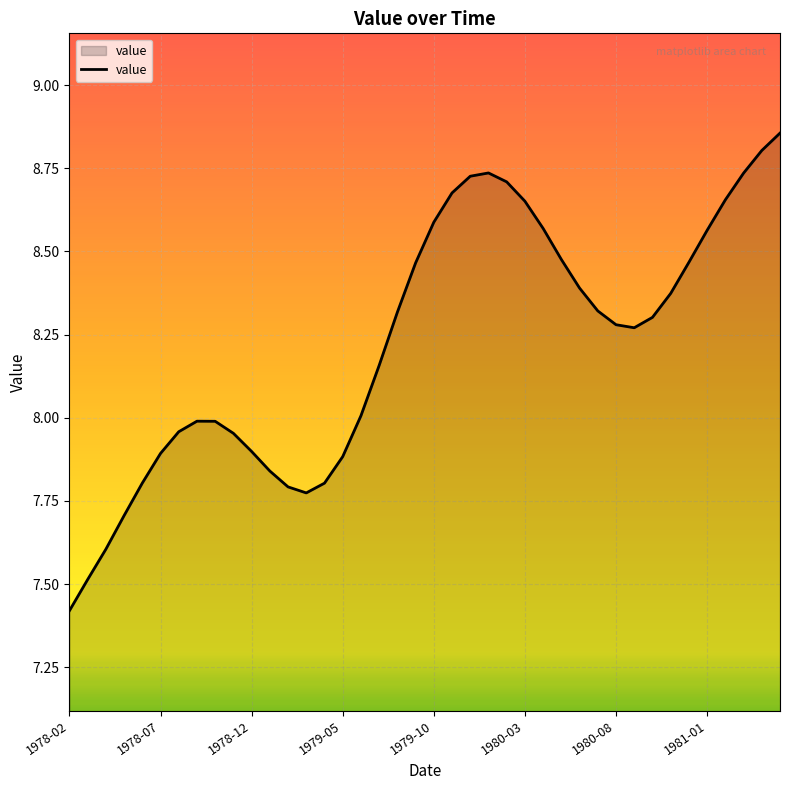

What is the smallest value displayed?

7.4